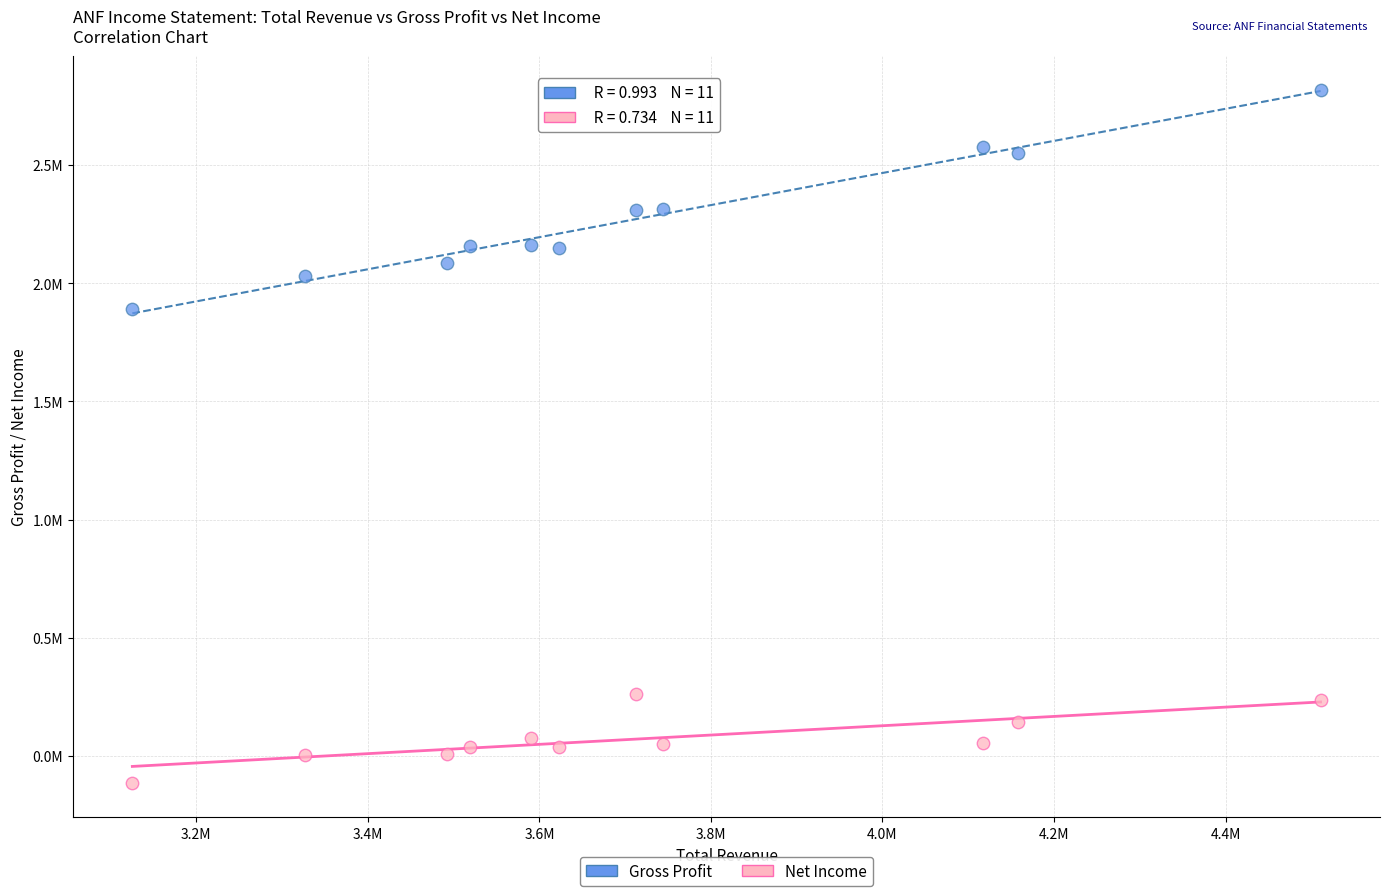

Which series has the widest spread of Y values?

Gross Profit